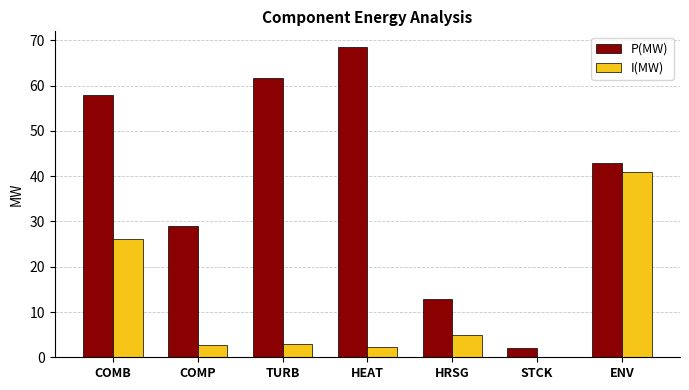

Which series has the largest range (max minus min)?

P(MW)